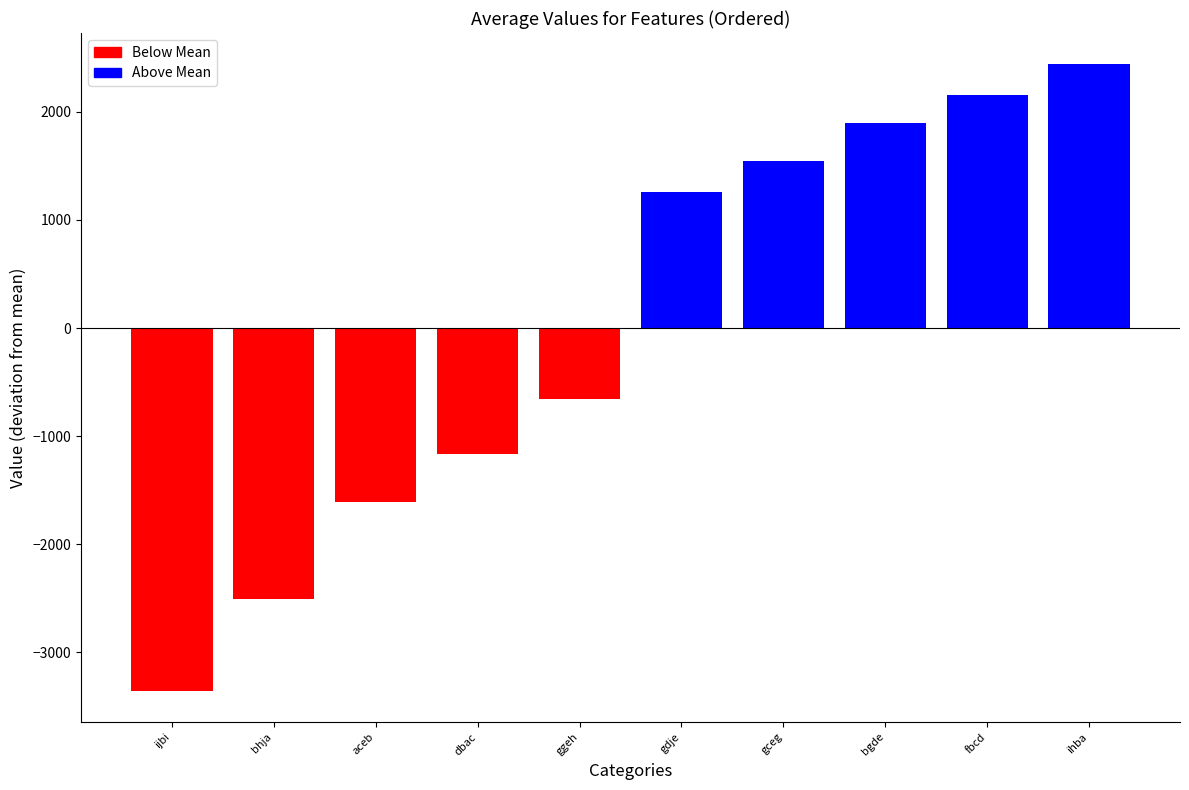

Reading left to right, extract all data points from this chart.

-3354.1	-2506.1	-1607.1	-1162.1	-658.1	1257.9	1541.9	1896.9	2151.9	2438.9